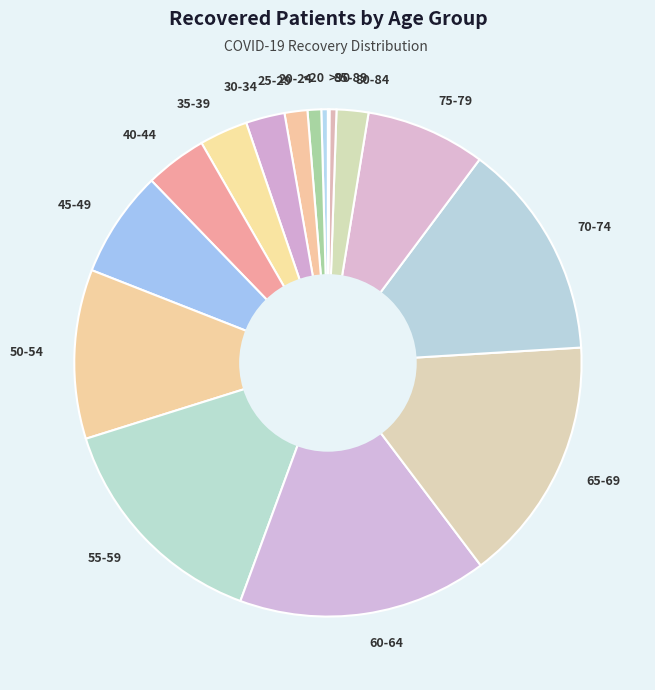

Does 40-44 represent more than half of the total?

No